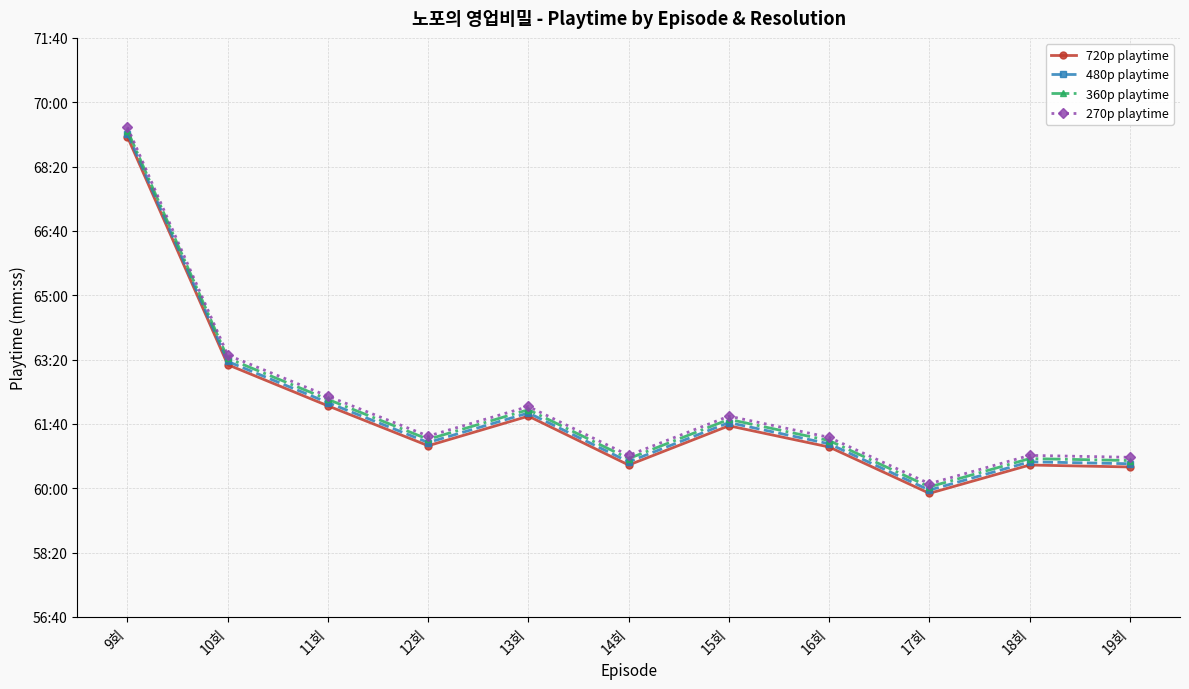

What are all the series names shown in the legend?

720p playtime, 480p playtime, 360p playtime, 270p playtime